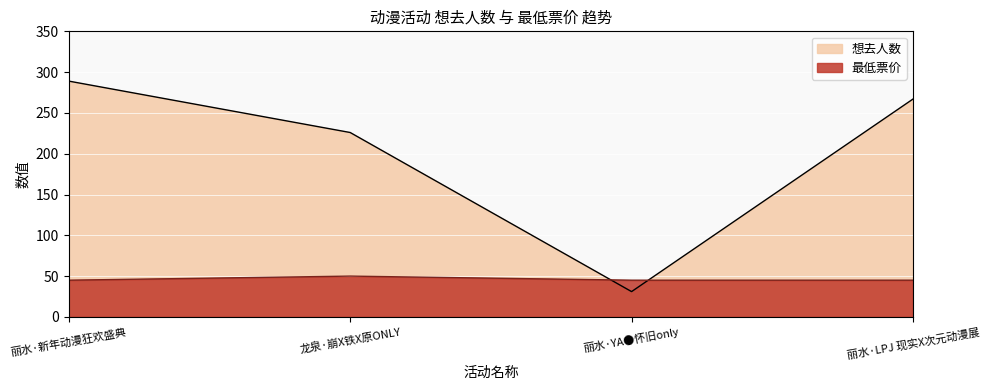

Rank the series at 丽水·YA●怀旧only from highest to lowest value.

最低票价, 想去人数